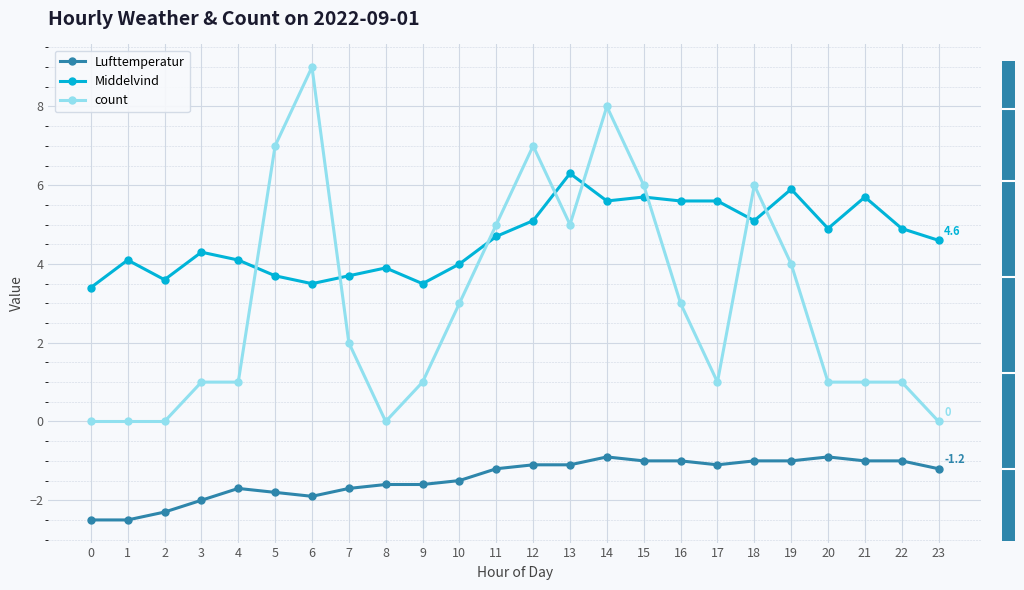

True or false: Lufttemperatur has more than 2 interior local peaks.

True